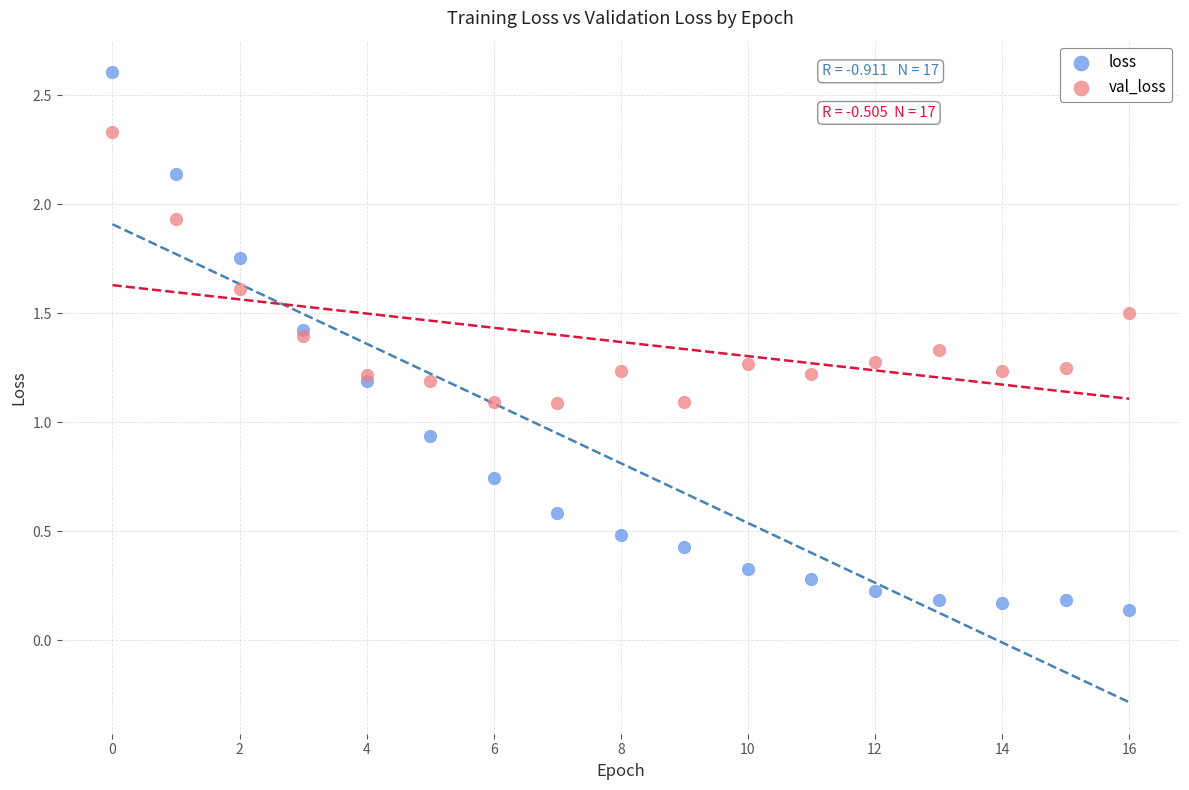

What are all the series names shown in the legend?

loss, val_loss